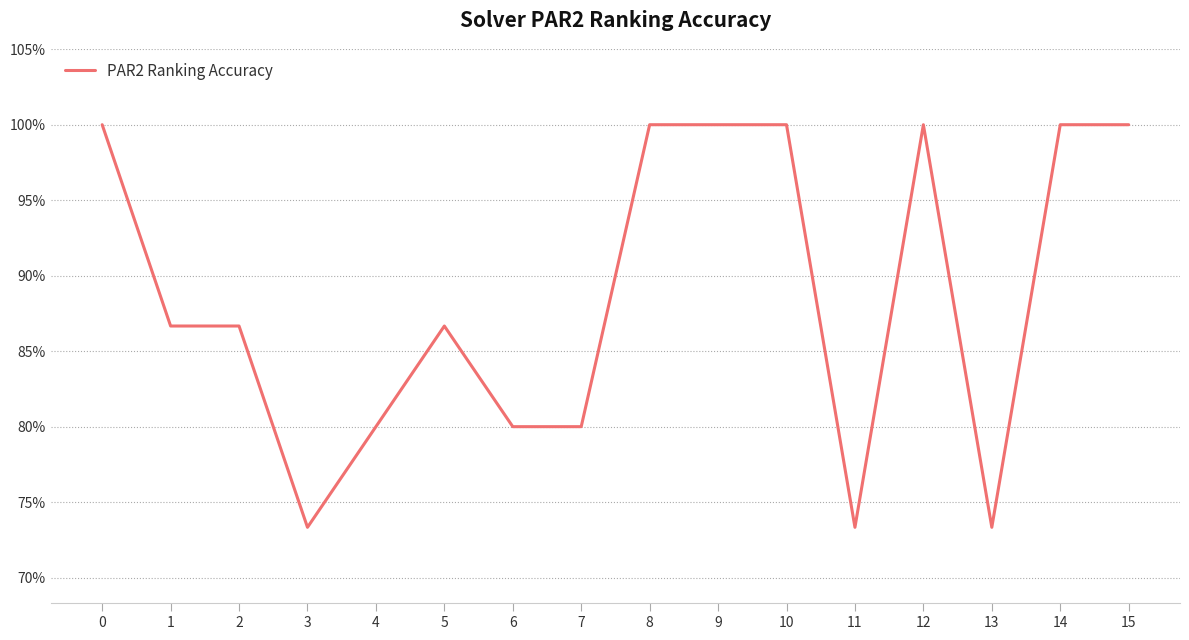

What is the difference between the second highest and second lowest values?

0.3